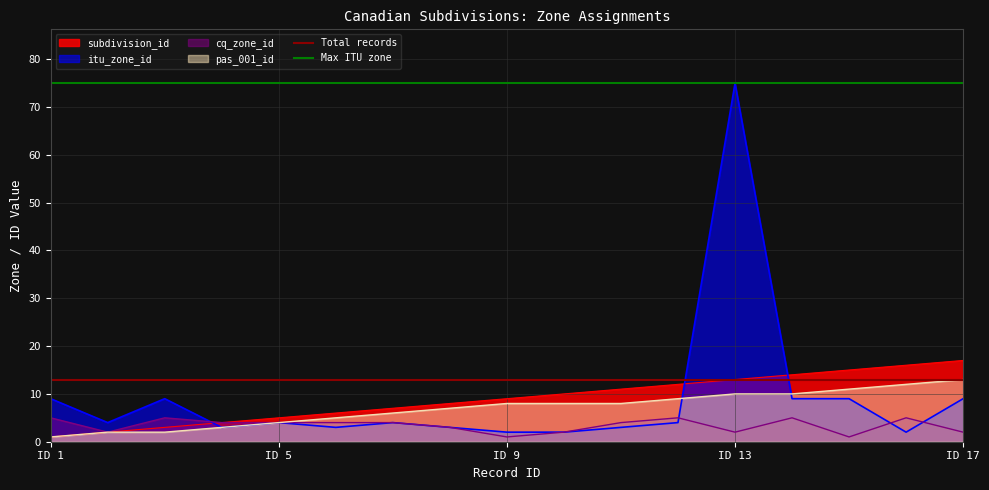

Is it true that itu_zone_id equals 28 at ID 13?

False